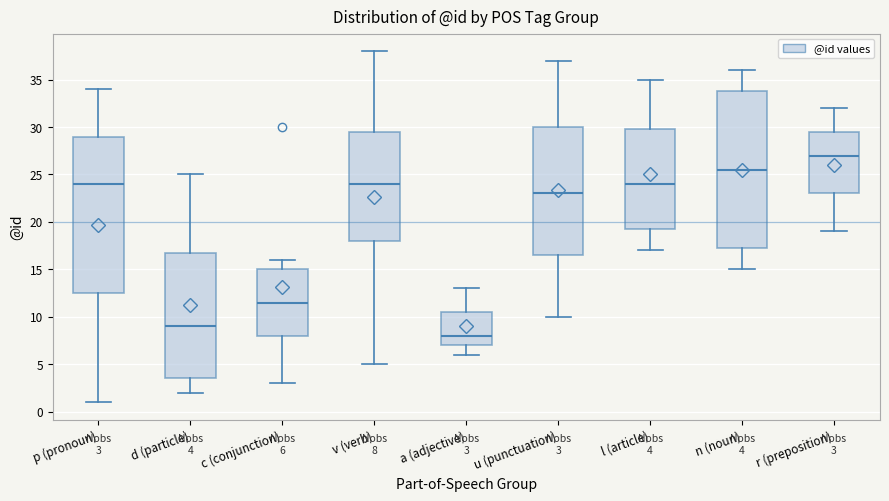

Which box's median line is the lowest?

a (adjective)